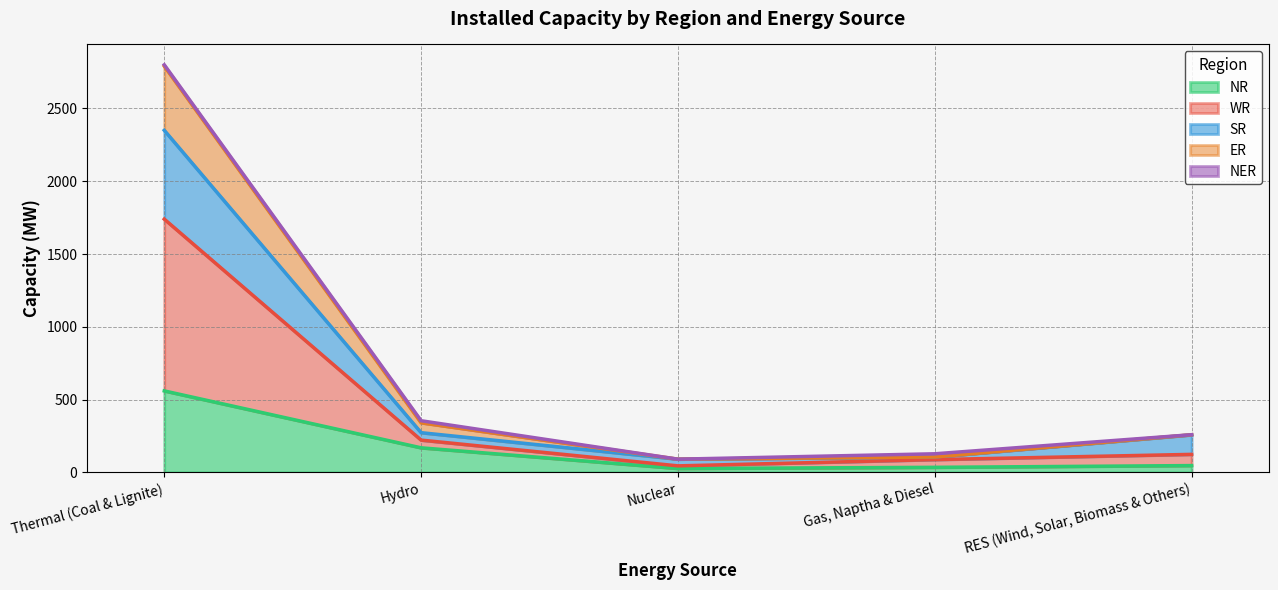

What is the difference between the highest and lowest values at Thermal (Coal & Lignite)?

2231